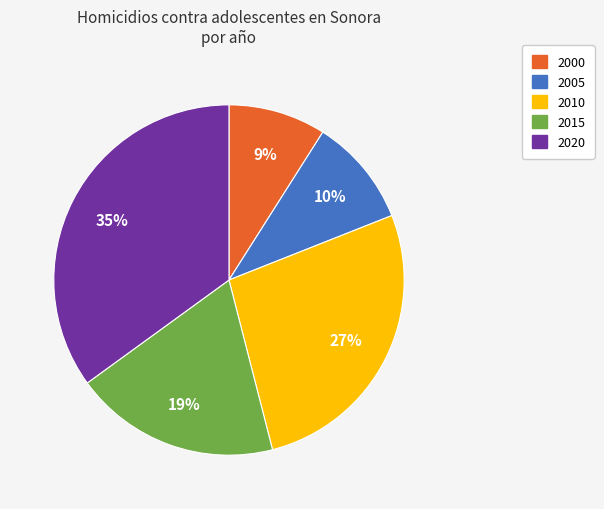

Which category has the smallest portion of the pie?

2000